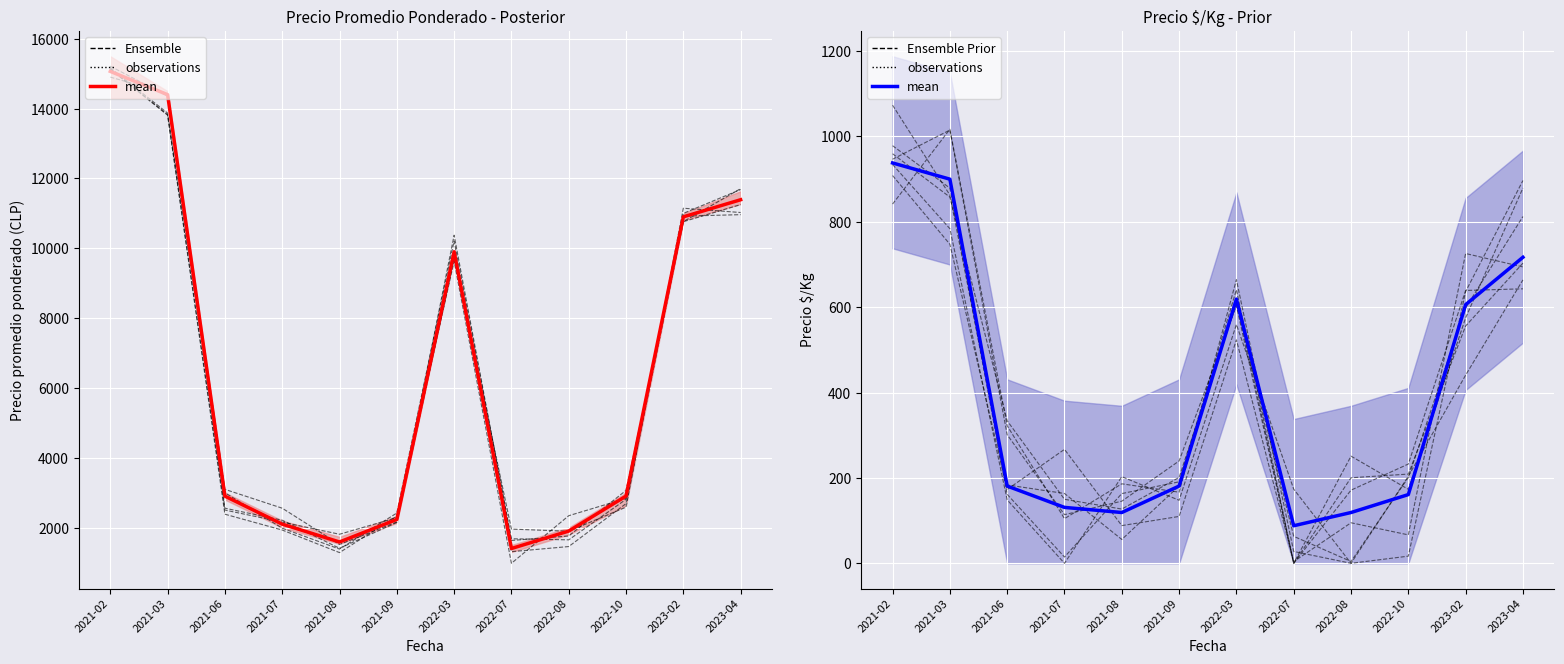

Where is mean nearest to the value 513?

2023-02